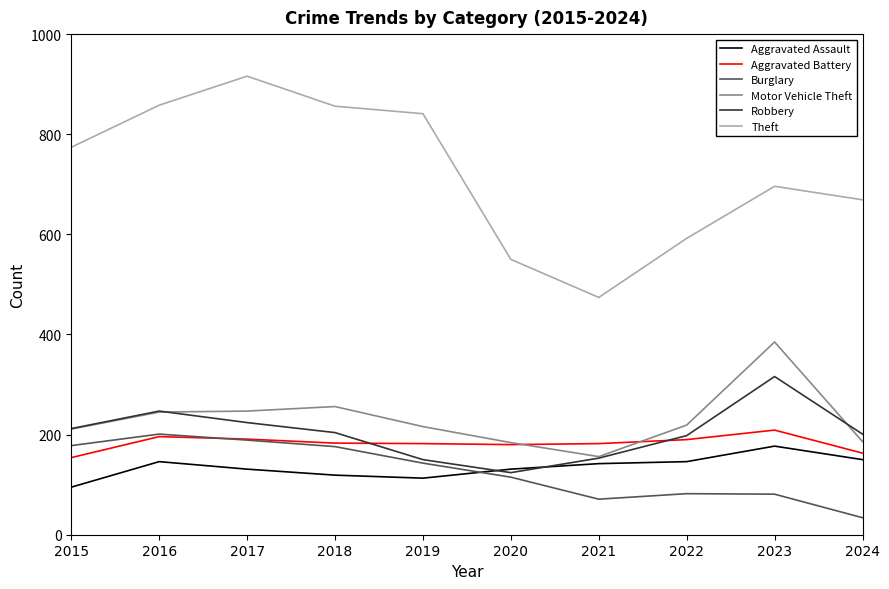

What is the total value across all series at 2016?

1893